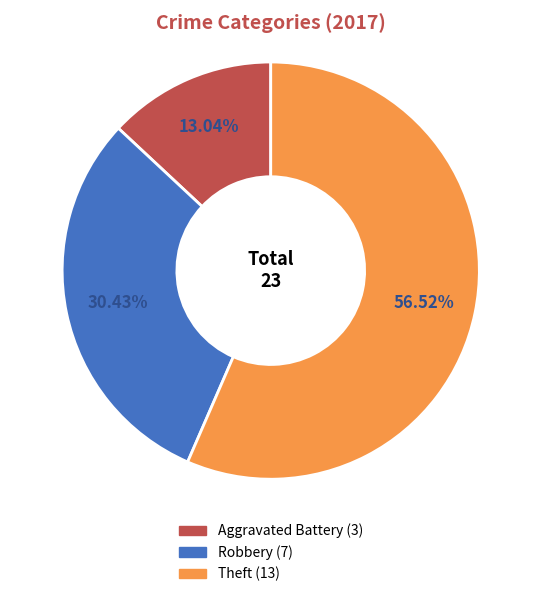

Is there any slice that represents more than half of the pie?

Yes